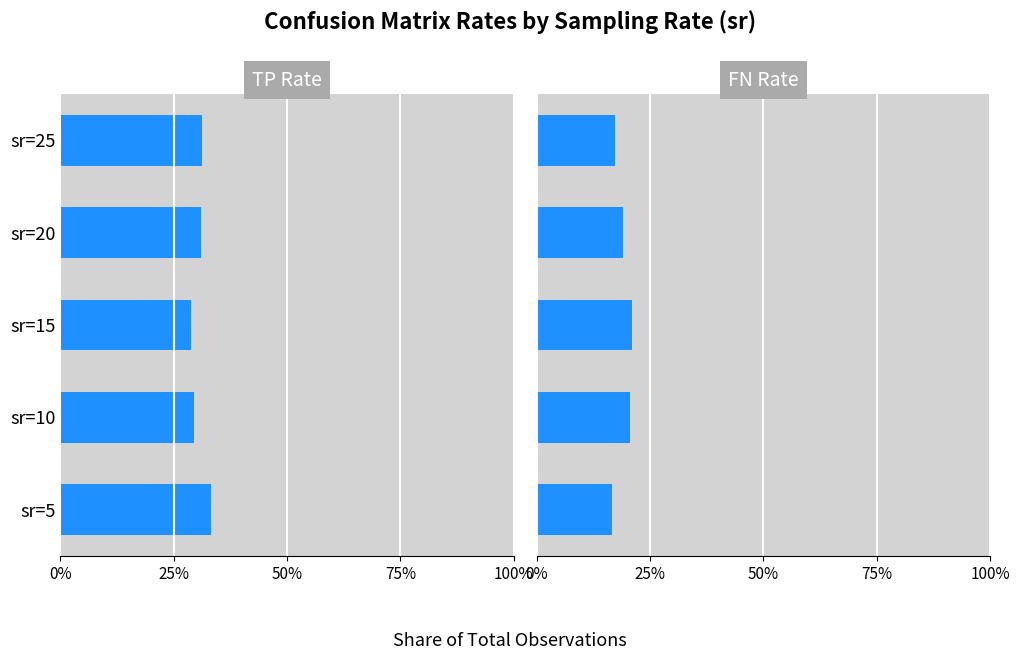

What is the value of the FN avg bar at the 1st from the left?

0.2